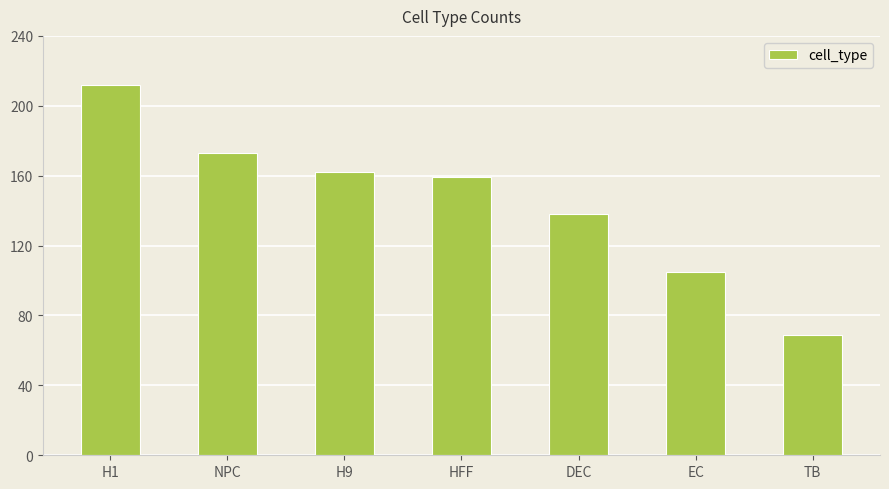

List the labels in order of value, smallest first.

TB, EC, DEC, HFF, H9, NPC, H1